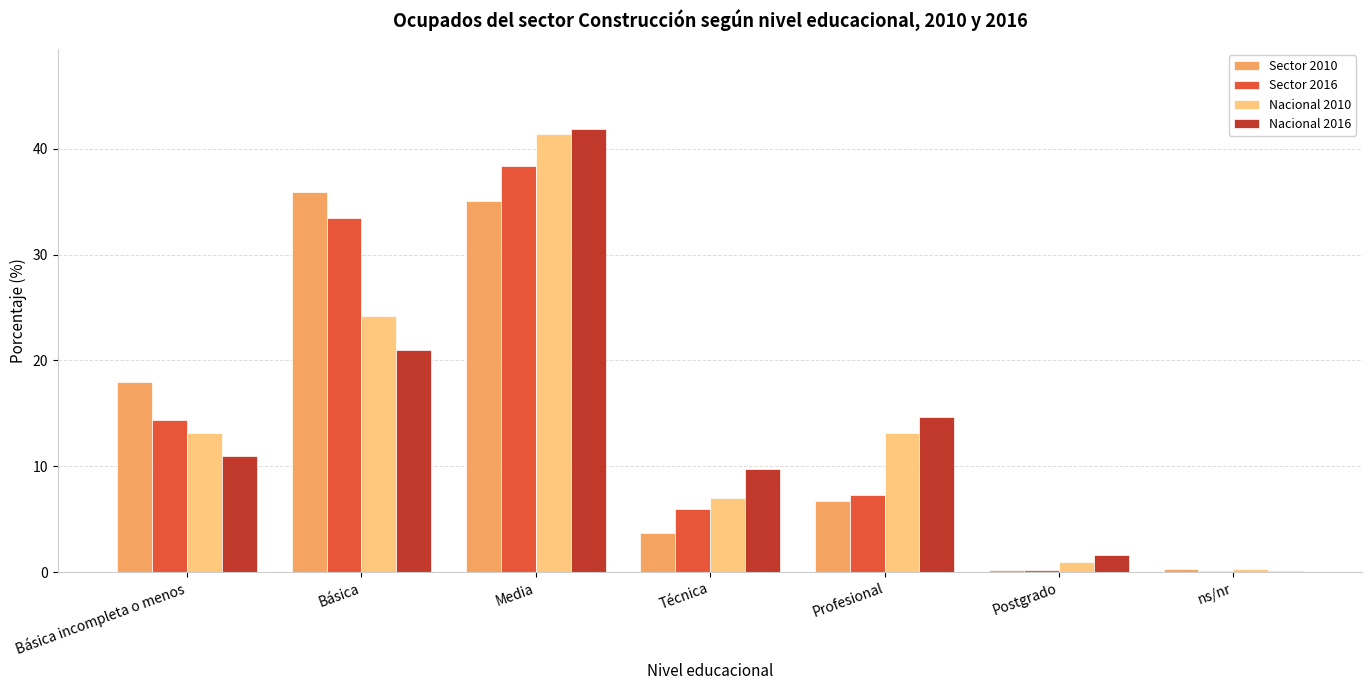

What is the spread (max minus min) of values at Media?

6.8